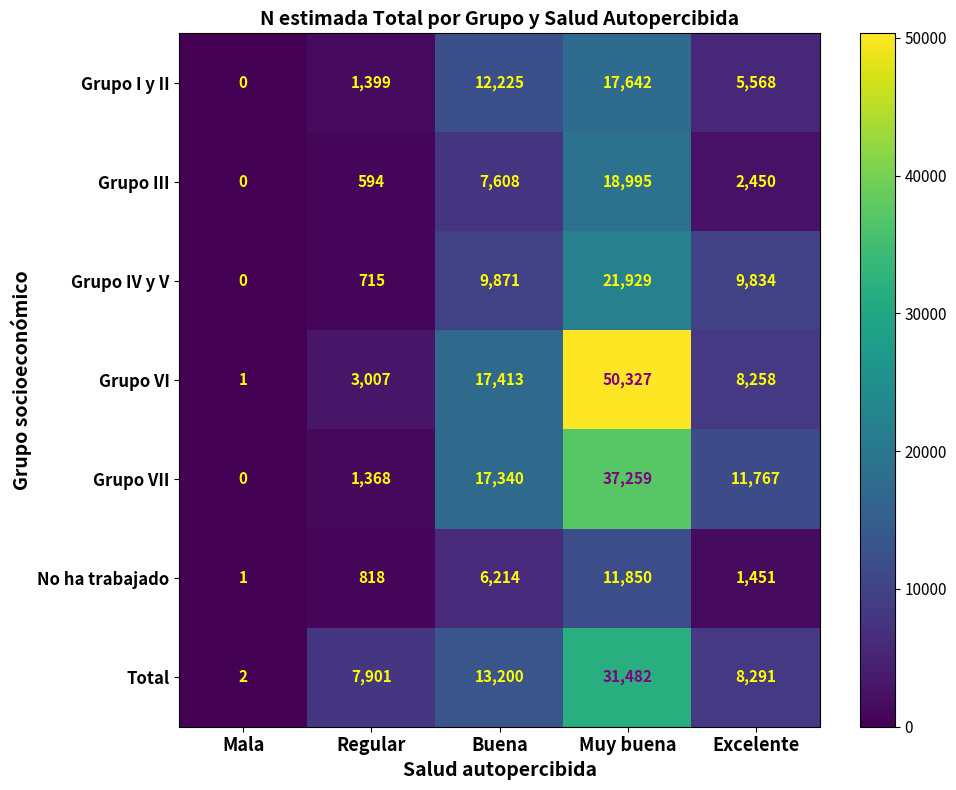

At which label is Grupo I y II closest to 8821?

Excelente